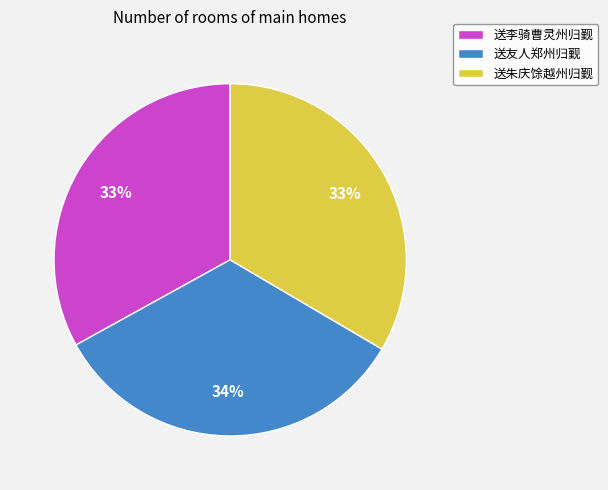

Is the sum of 送李骑曹灵州归觐 and 送友人郑州归觐 greater than half?

Yes